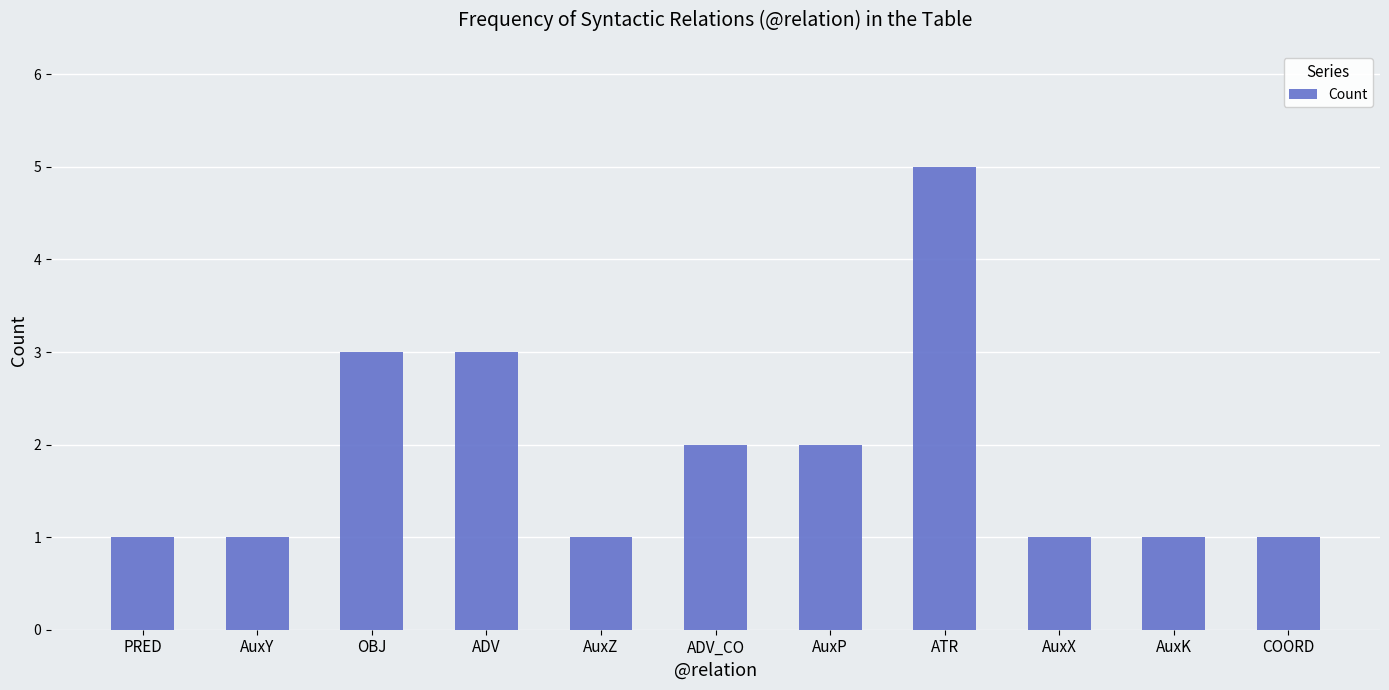

Reading left to right, list all the values displayed in this chart.

PRED=1	AuxY=1	OBJ=3	ADV=3	AuxZ=1	ADV_CO=2	AuxP=2	ATR=5	AuxX=1	AuxK=1	COORD=1